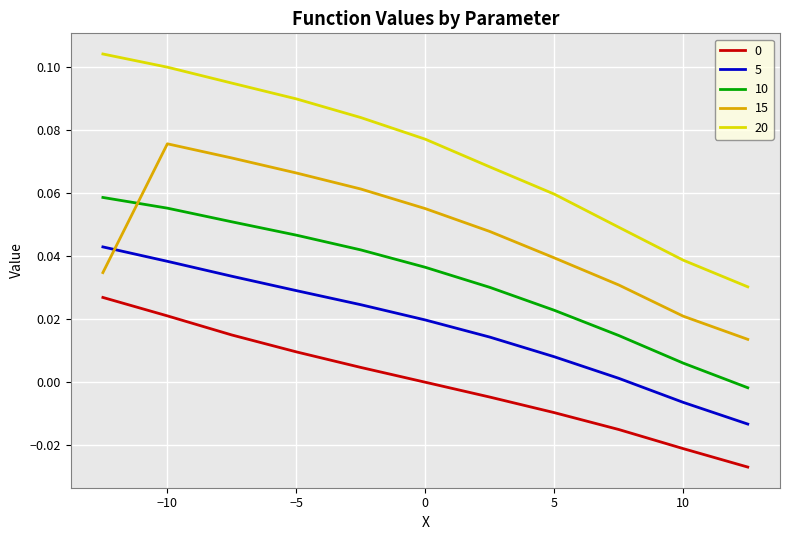

True or false: 20 and 10 intersect in this chart.

False